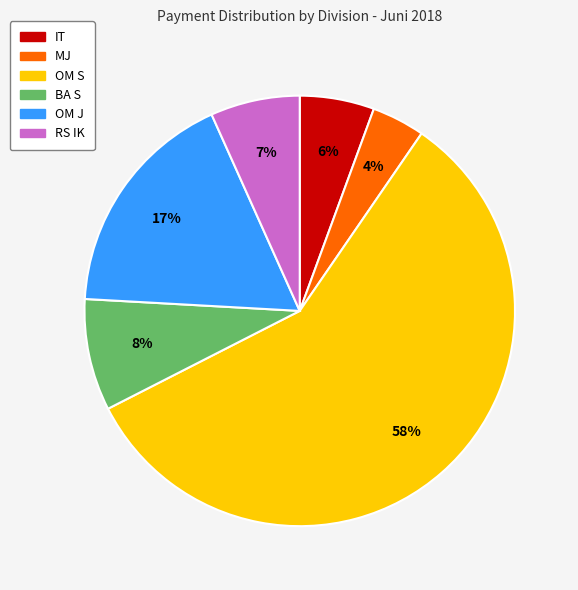

Is there any slice that represents more than half of the pie?

Yes